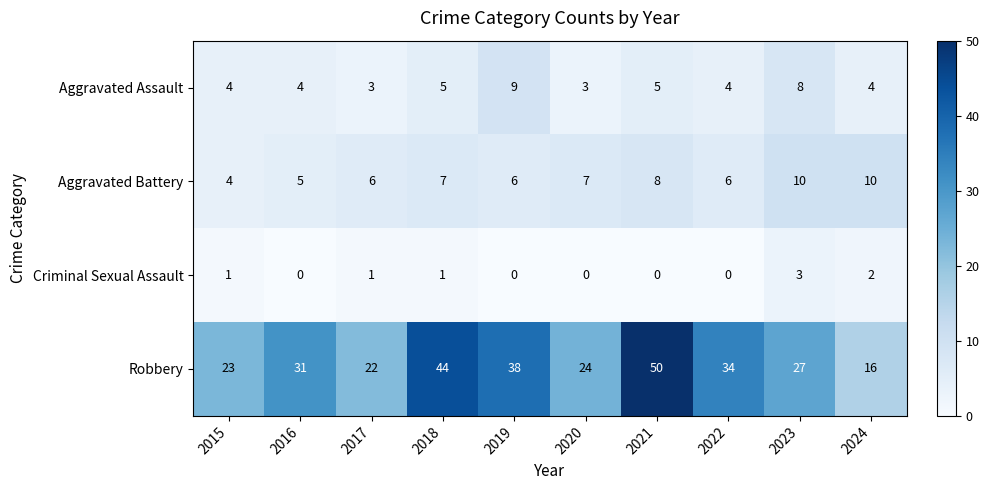

How many categories are shown in the chart?

10